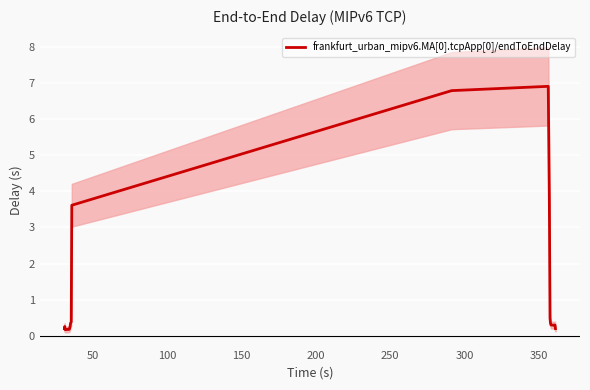

What is the maximum value for frankfurt_urban_mipv6.MA[0].tcpApp[0]/endToEndDelay?

6.9